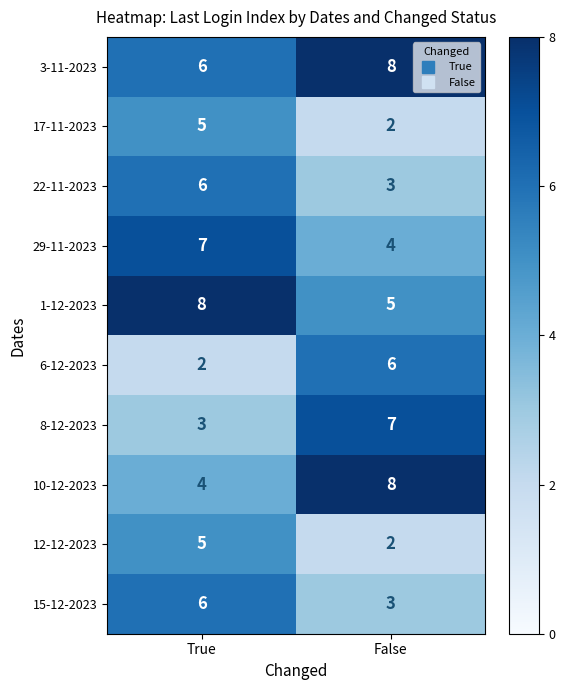

Read the 10-12-2023 value at True.

4